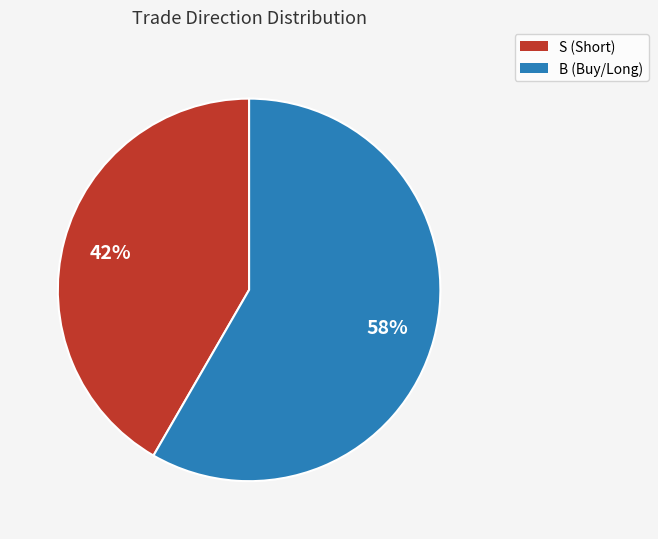

To the nearest percent, what is the combined percentage of S and B?

100%